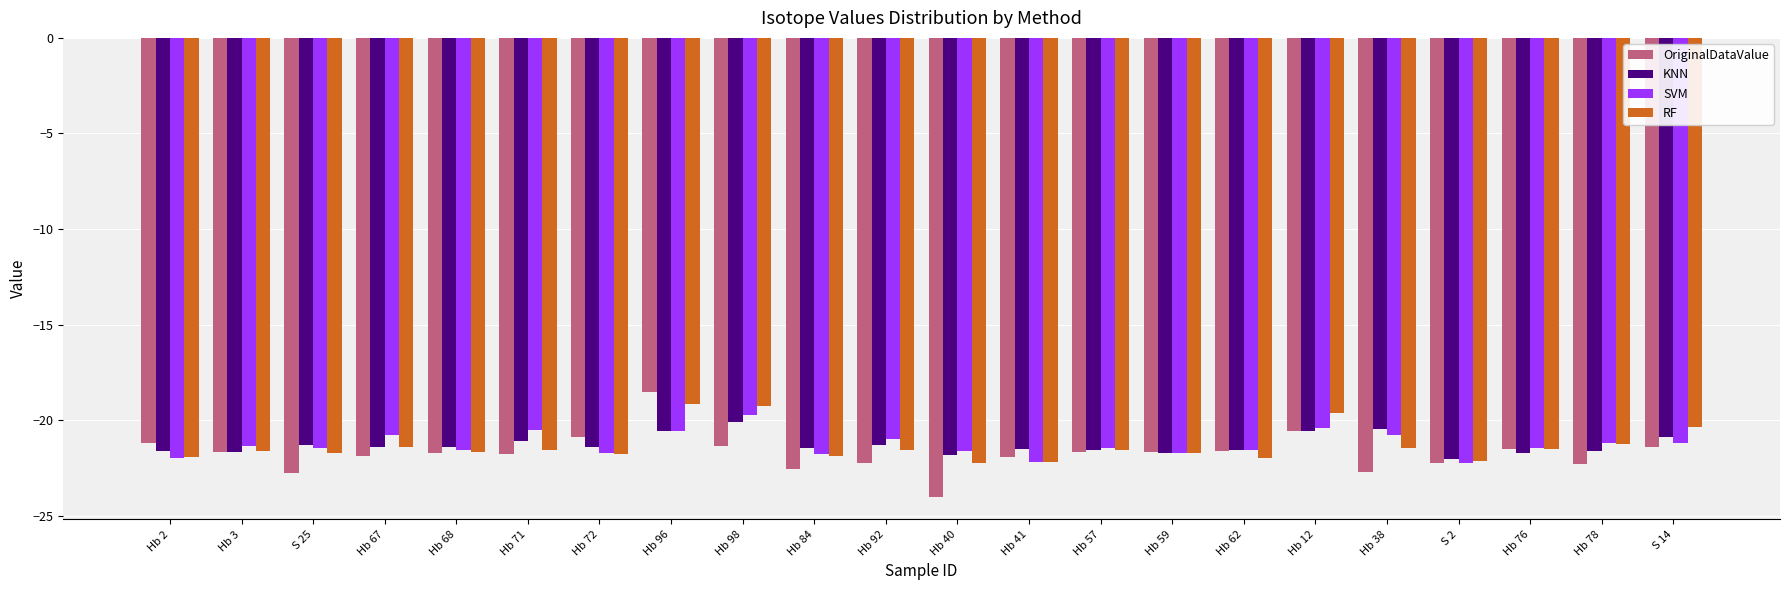

What is the difference between the maximum and minimum values in the OriginalDataValue series?

5.5